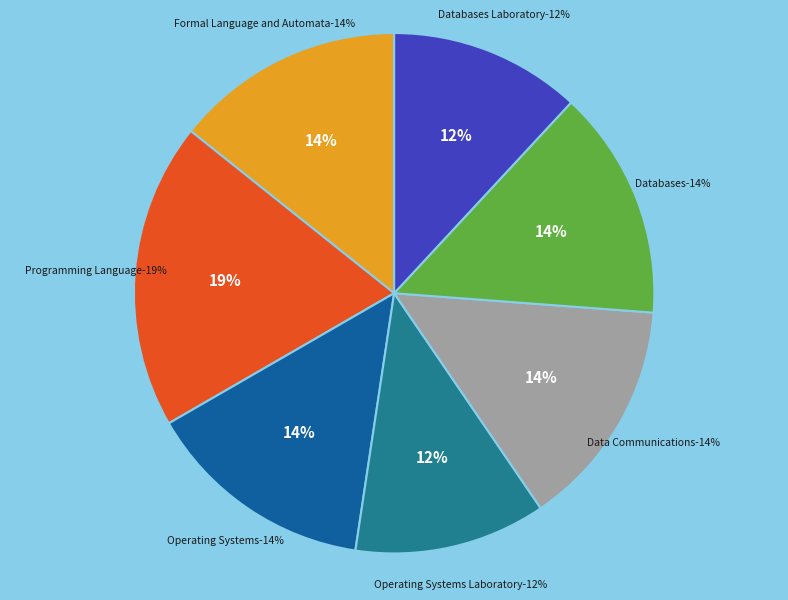

To the nearest percent, what is the combined percentage of Data Communications and Databases Laboratory?

26%